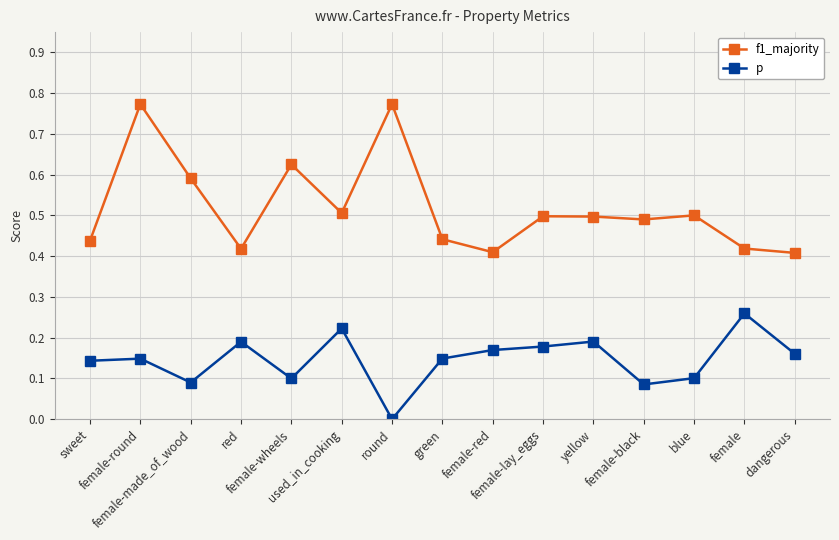

True or false: p and f1_majority cross at least once.

False